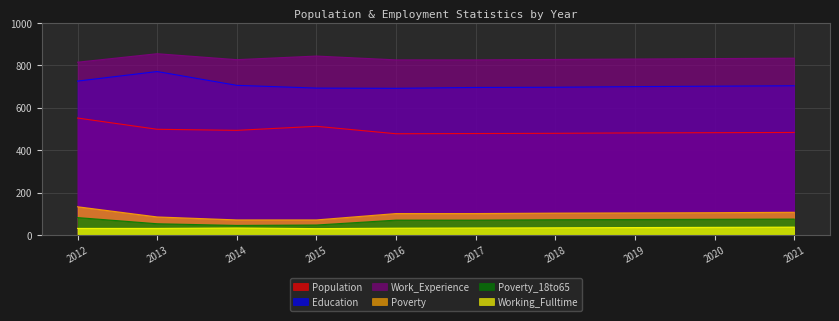

Reading left to right, extract all data points from this chart.

Population: 2012=552	2013=499	2014=494	2015=513	2016=478	2017=479	2018=480	2019=482	2020=483	2021=484
Education: 2012=726	2013=771	2014=706	2015=693	2016=692	2017=696	2018=697	2019=700	2020=702	2021=704
Work_Experience: 2012=815	2013=855	2014=827	2015=844	2016=826	2017=826	2018=828	2019=830	2020=832	2021=834
Poverty: 2012=134	2013=86	2014=72	2015=72	2016=102	2017=102	2018=104	2019=105	2020=106	2021=108
Poverty_18to65: 2012=83	2013=54	2014=46	2015=48	2016=71	2017=71	2018=73	2019=74	2020=75	2021=76
Working_Fulltime: 2012=32	2013=32	2014=34	2015=31	2016=33	2017=34	2018=35	2019=36	2020=37	2021=38